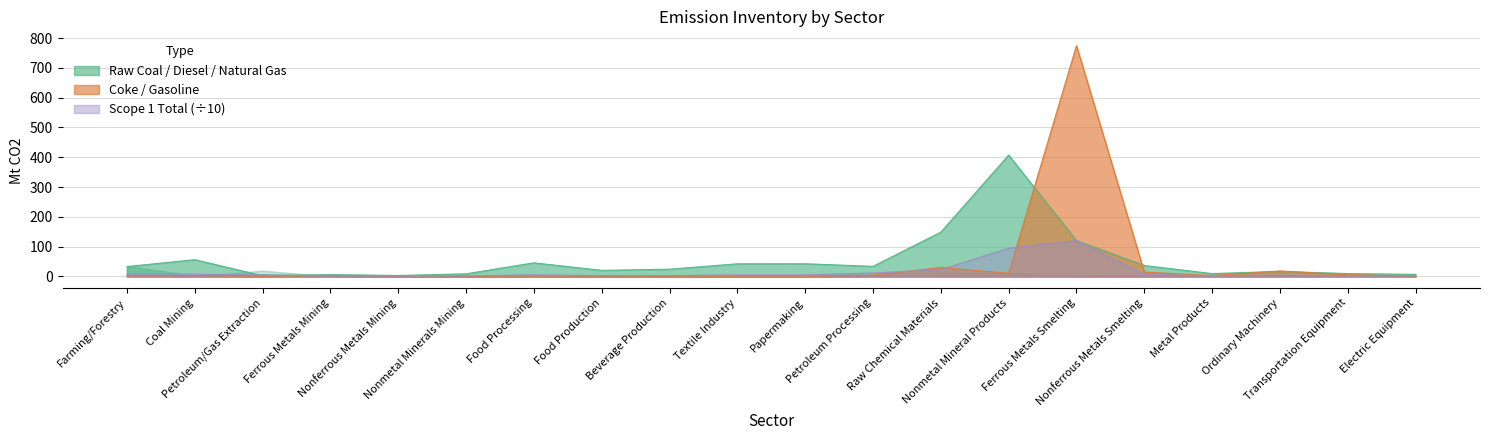

At which label does Coke first exceed 2?

Coal Mining